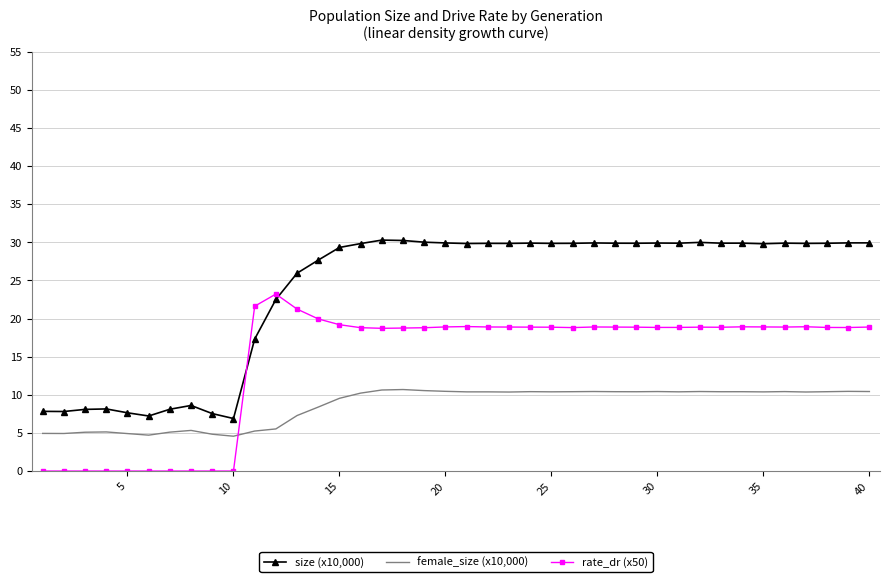

True or false: size (x10,000) and female_size (x10,000) intersect in this chart.

False